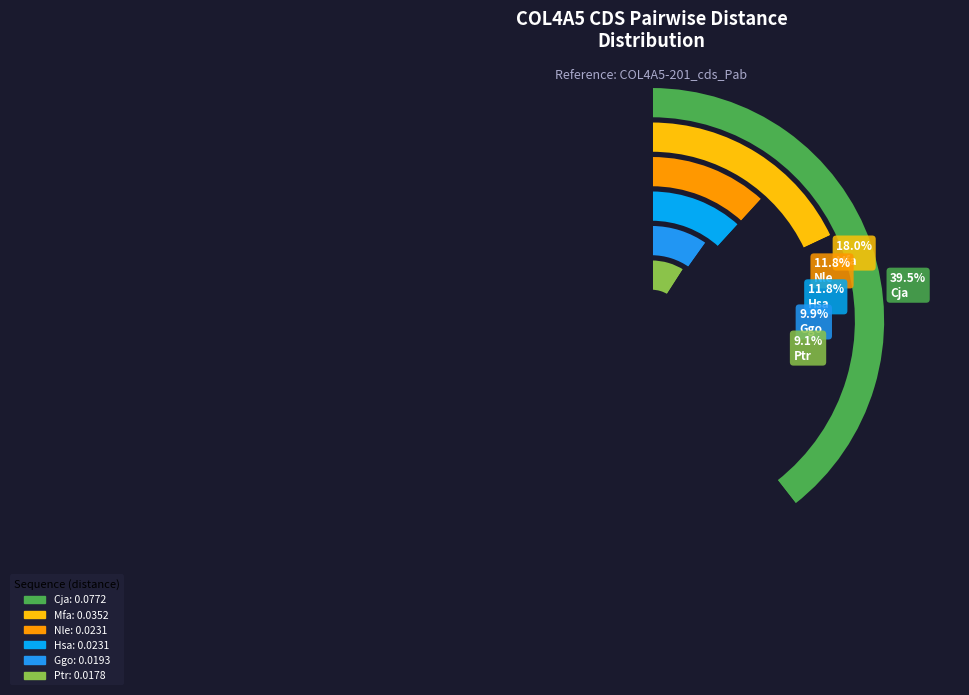

To the nearest percent, what percentage of the pie is COL4A5-201_cds_Cja?

39%